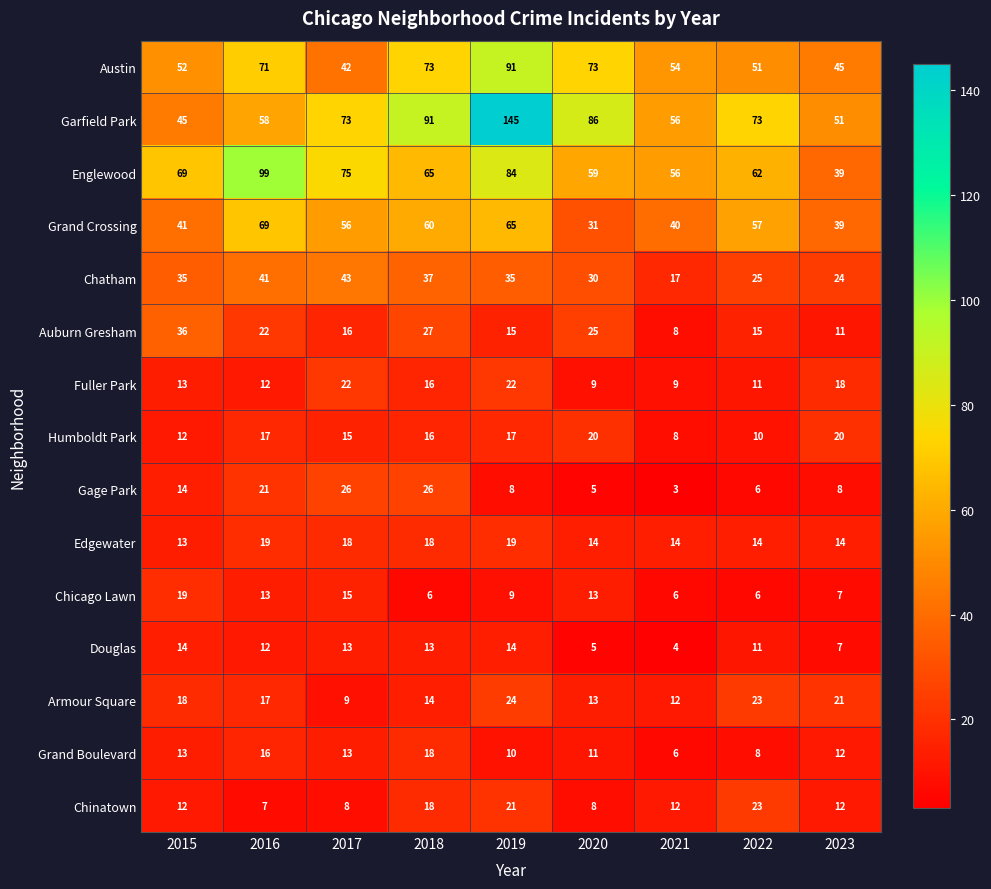

Is the value of Grand Crossing at 2015 greater than the value of Garfield Park at 2018?

No